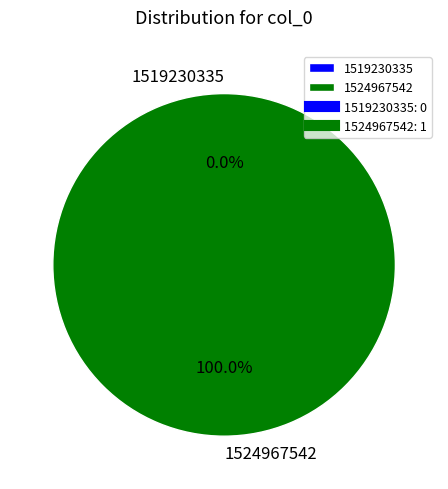

Which slice is the largest?

1524967542